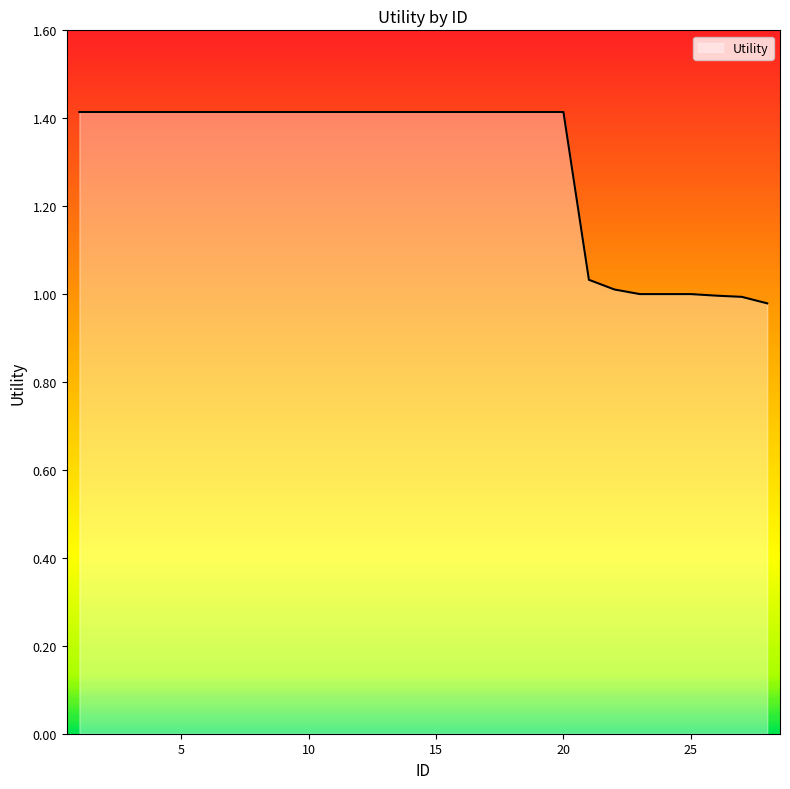

What is the greatest value displayed?

1.4